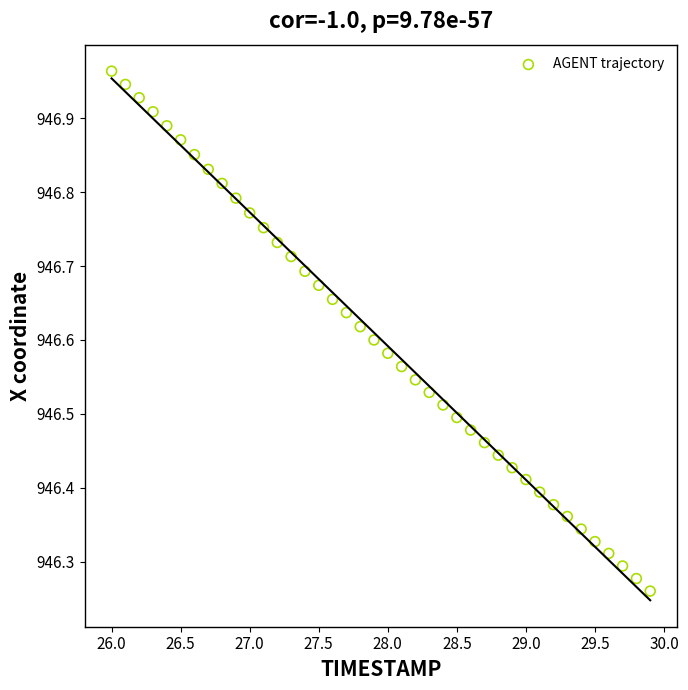

What is the range of X values (max minus min)?

3.9